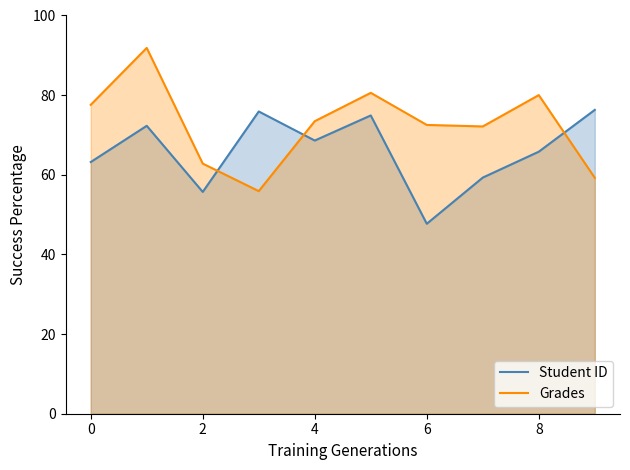

The Grades series shows 80.0 at 8. True or false?

True